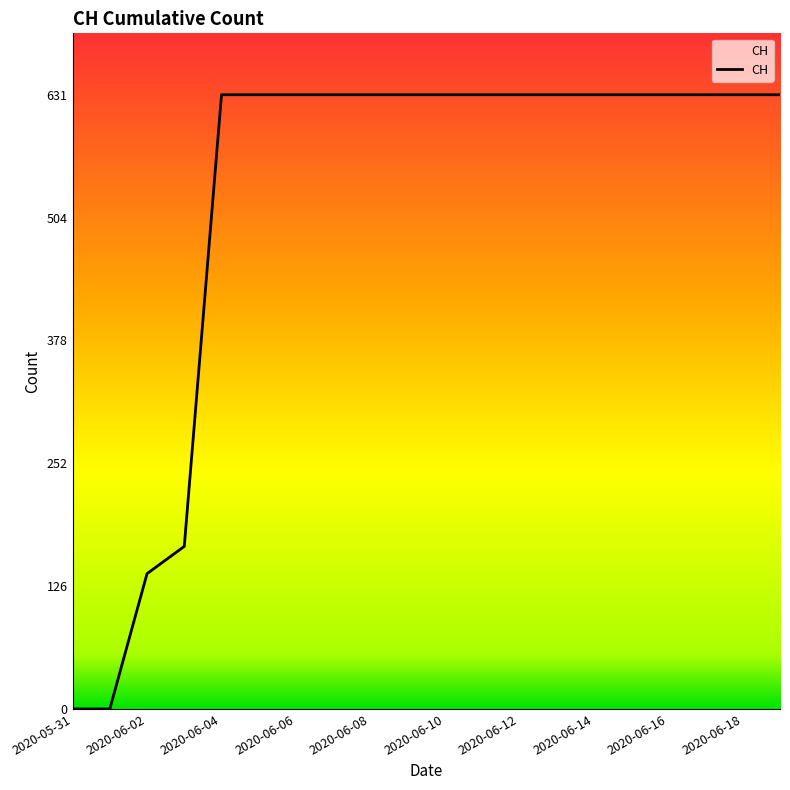

Is this an area chart (filled region under the line)?

No